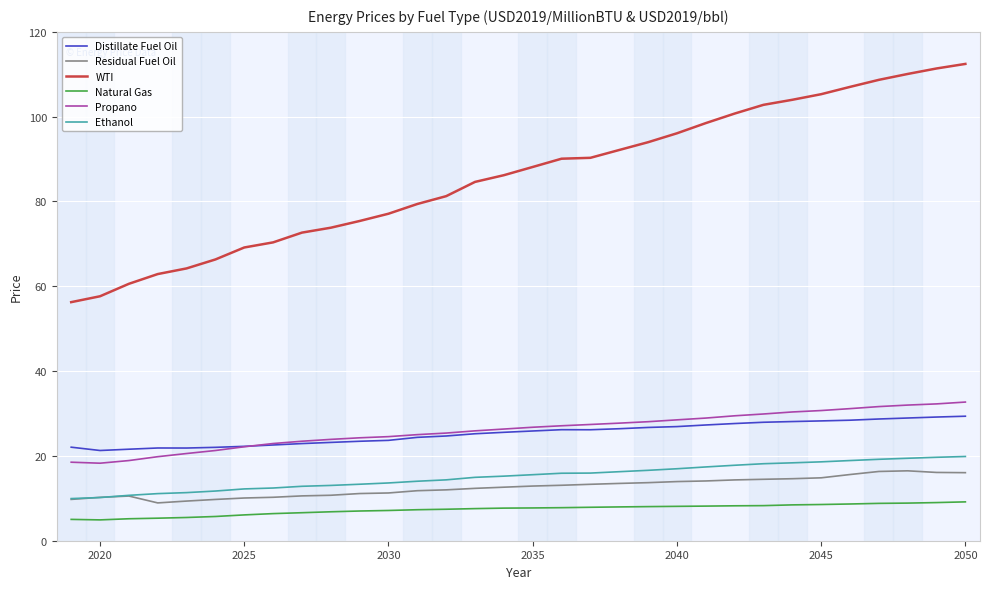

At how many categories does at least one series exceed 11?

32